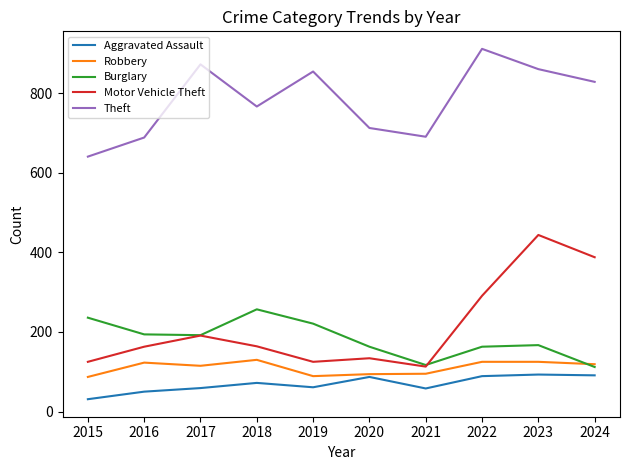

Rank the series at 2019 from lowest to highest value.

Aggravated Assault, Robbery, Motor Vehicle Theft, Burglary, Theft